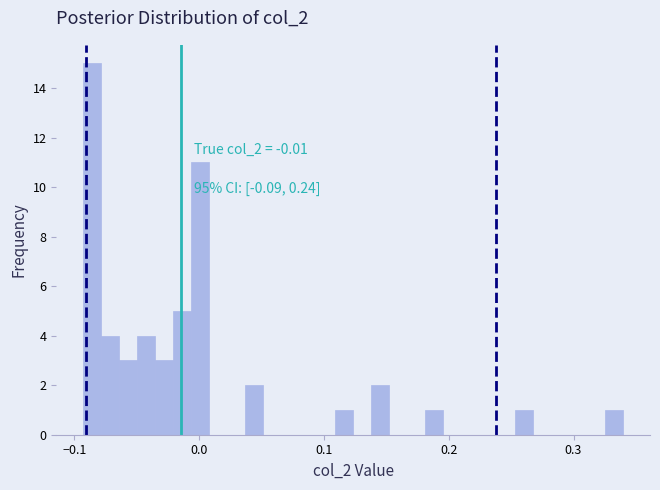

Read against the x-axis, roughly where is the centre of the tallest bar?

-0.09